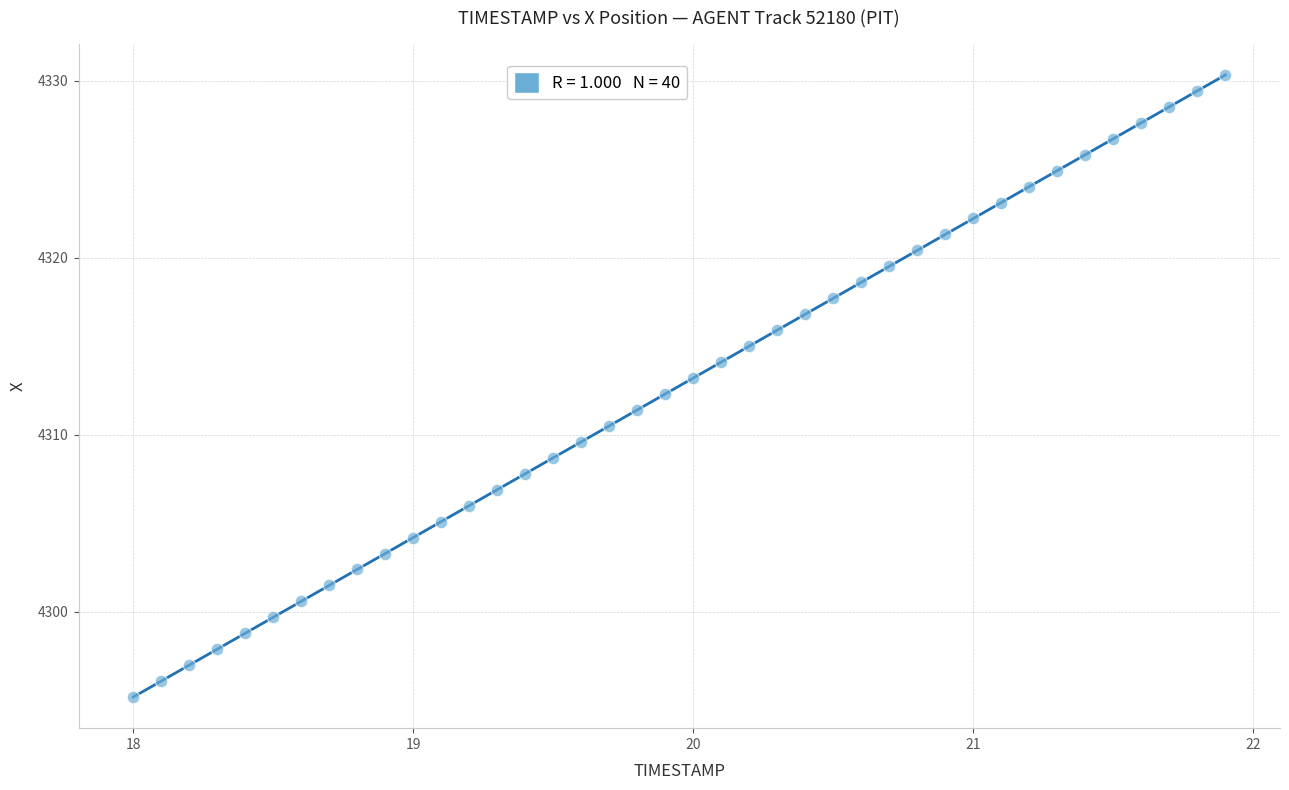

What is the range of Y values (max minus min)?

35.2